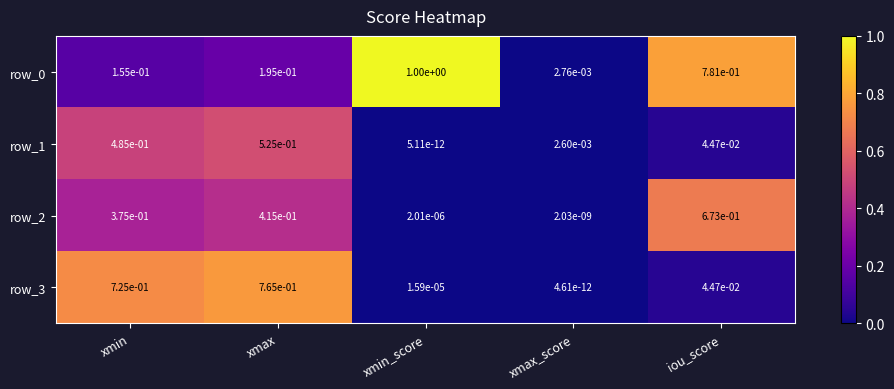

Is the value of row_1 at xmax_score greater than the value of row_0 at xmin_score?

No